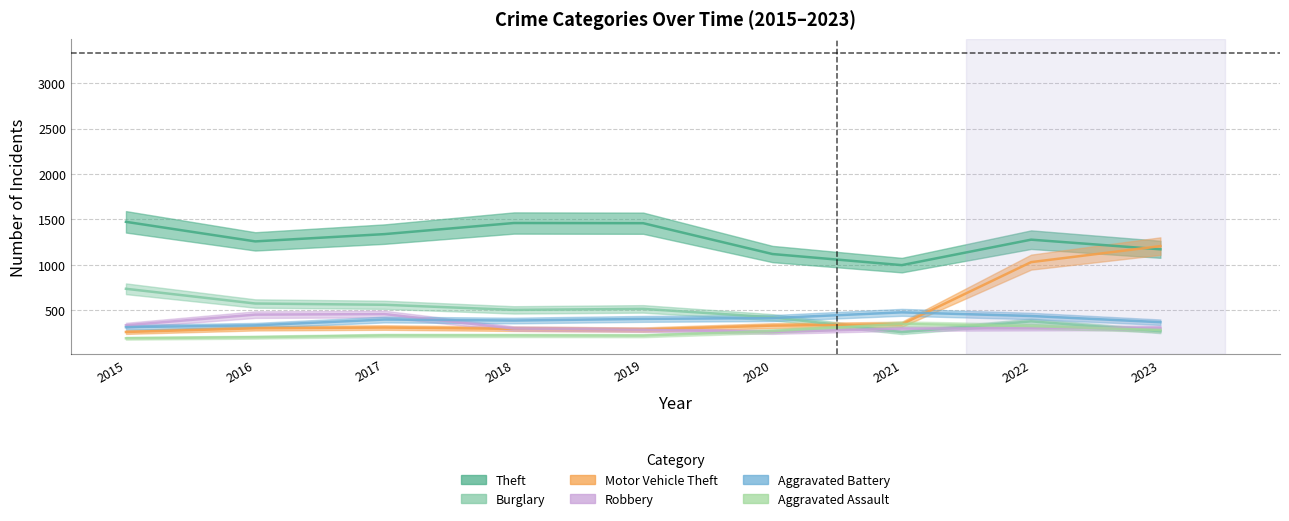

List the labels in order of Burglary value, smallest first.

2021, 2023, 2022, 2020, 2018, 2019, 2017, 2016, 2015